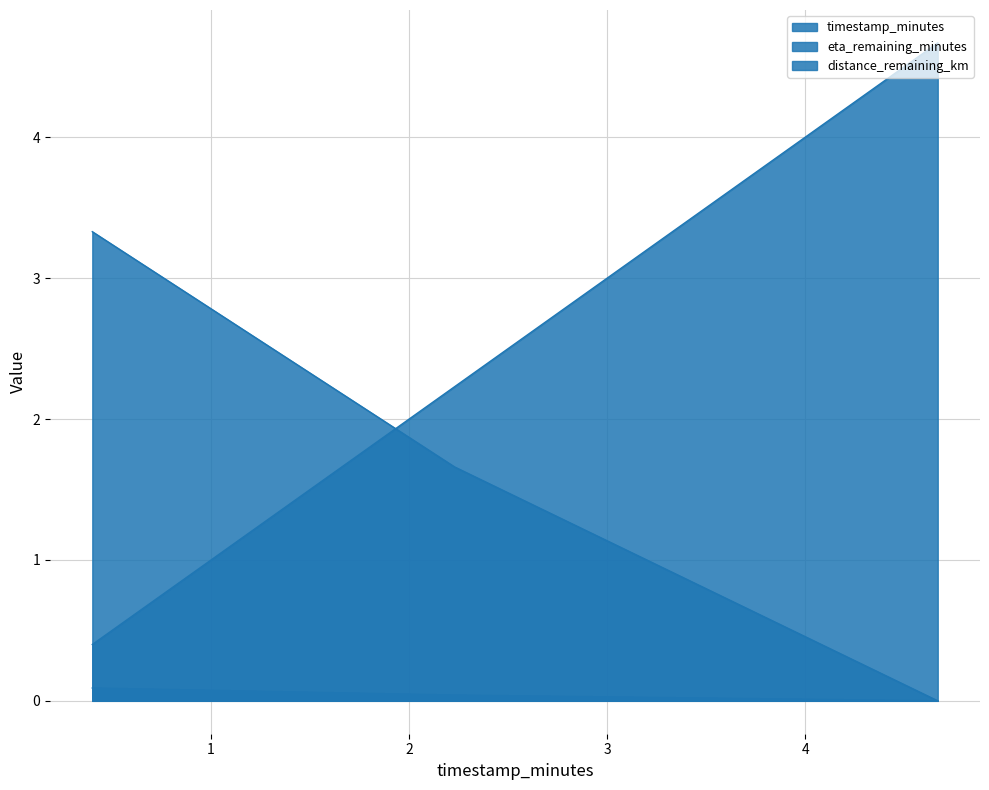

What is the label of the 1st point from the right?

4.67